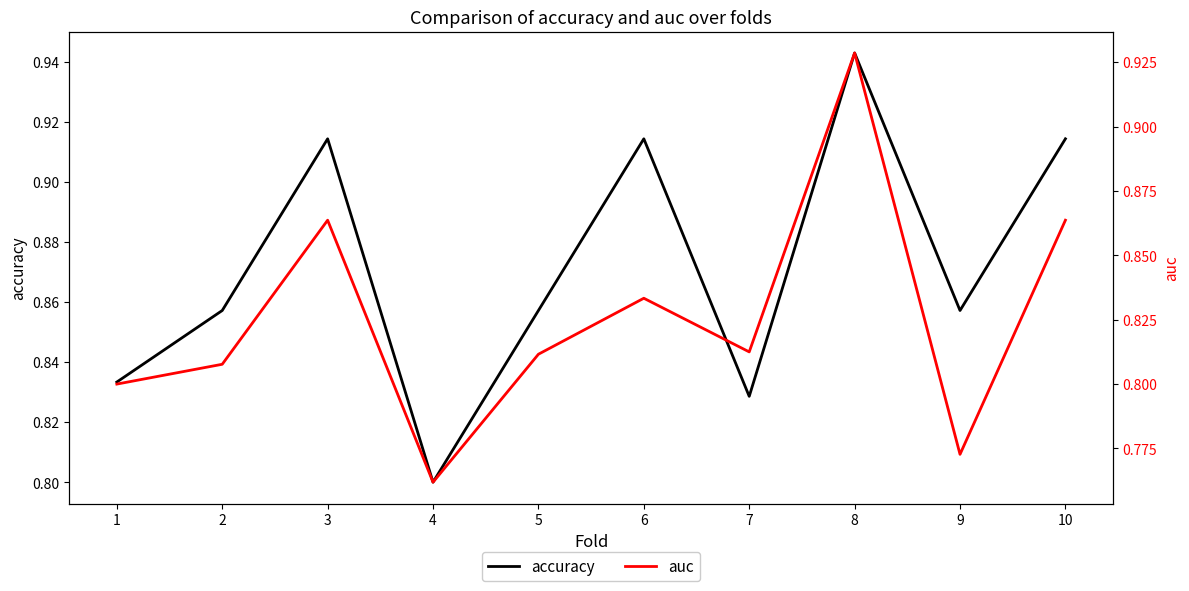

True or false: auc and accuracy cross at least once.

False